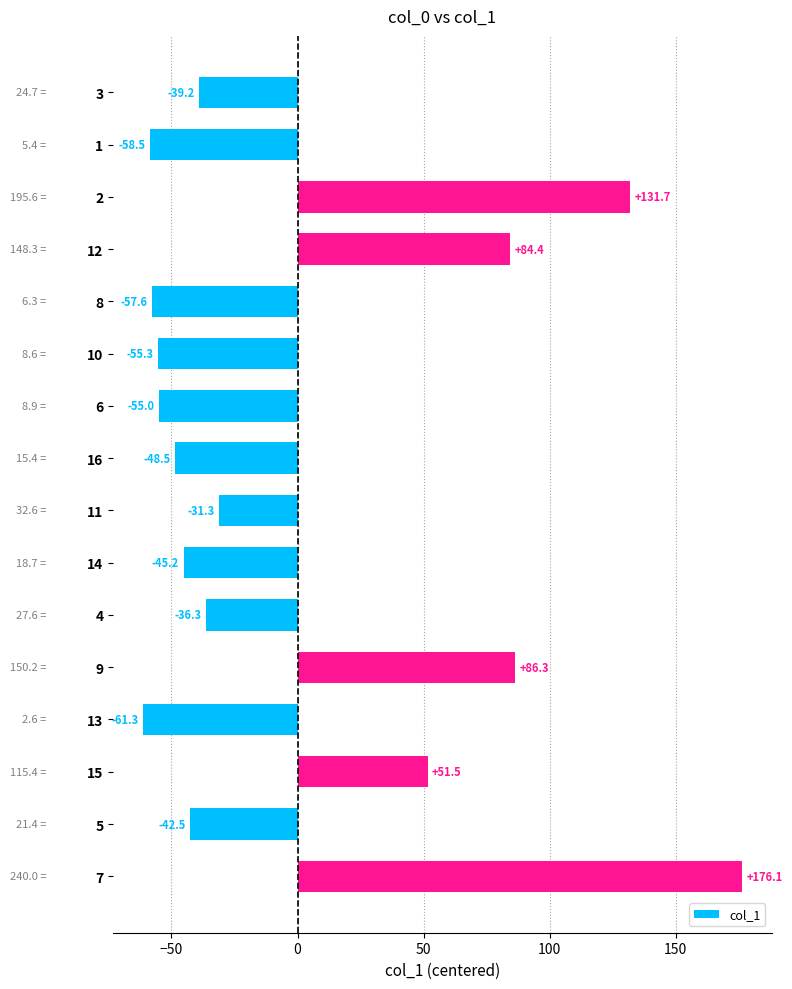

The chart shows a value of -13.4 at 8. True or false?

False